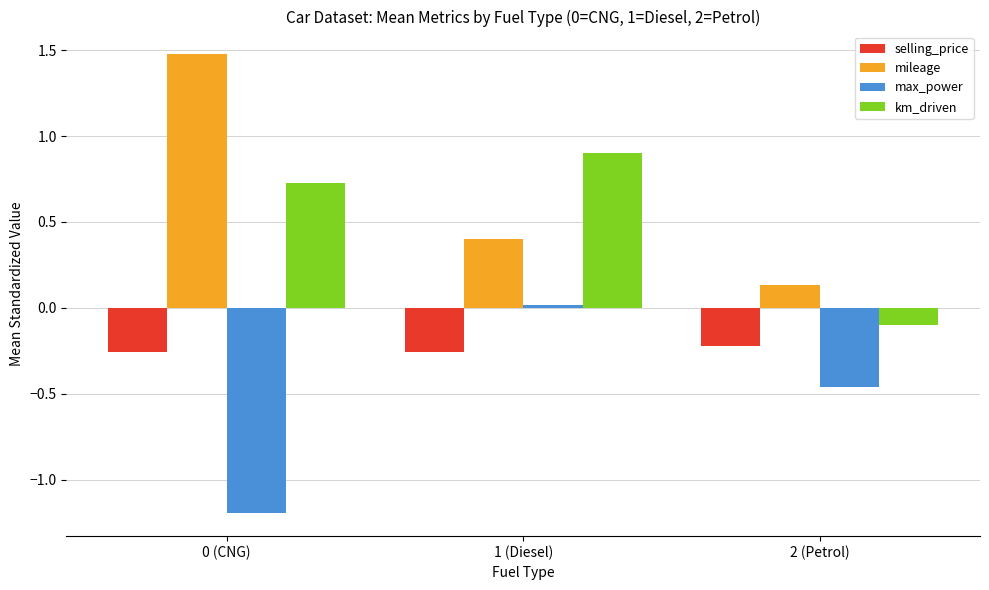

How many values in the max_power series exceed 0?

1